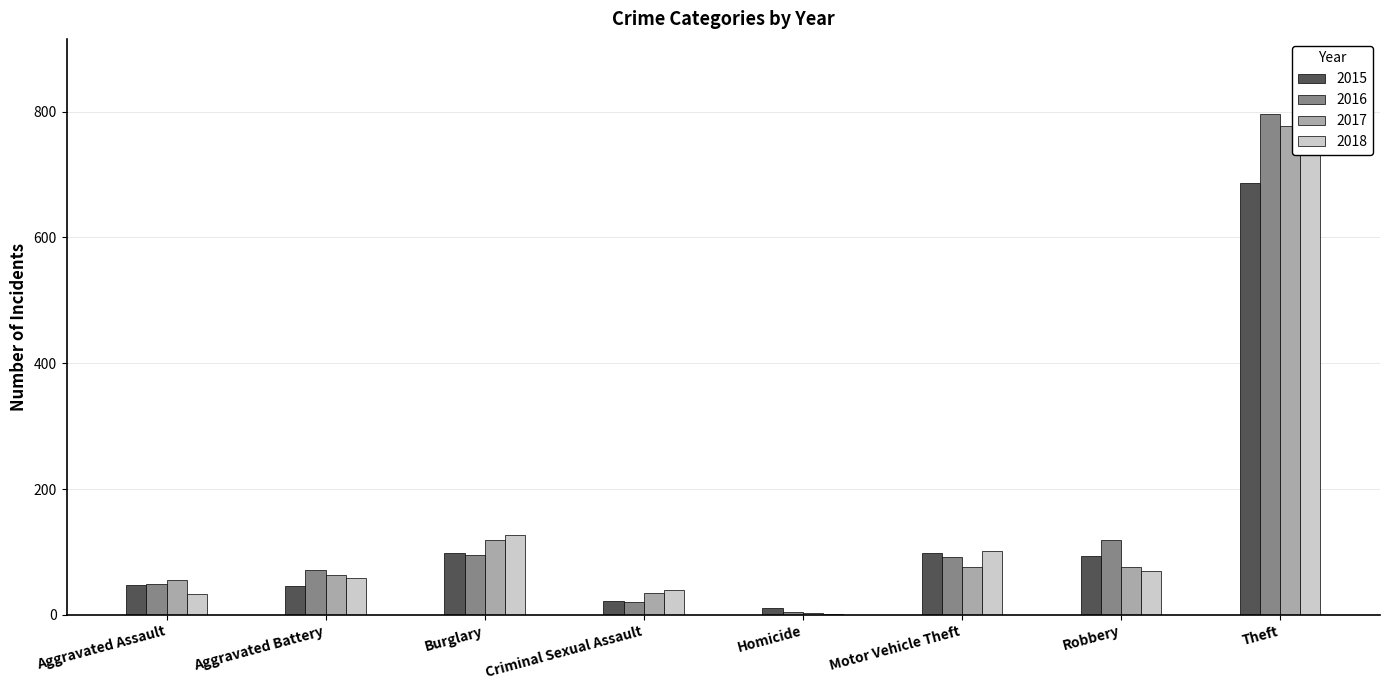

Which series has the largest total across all categories?

2016